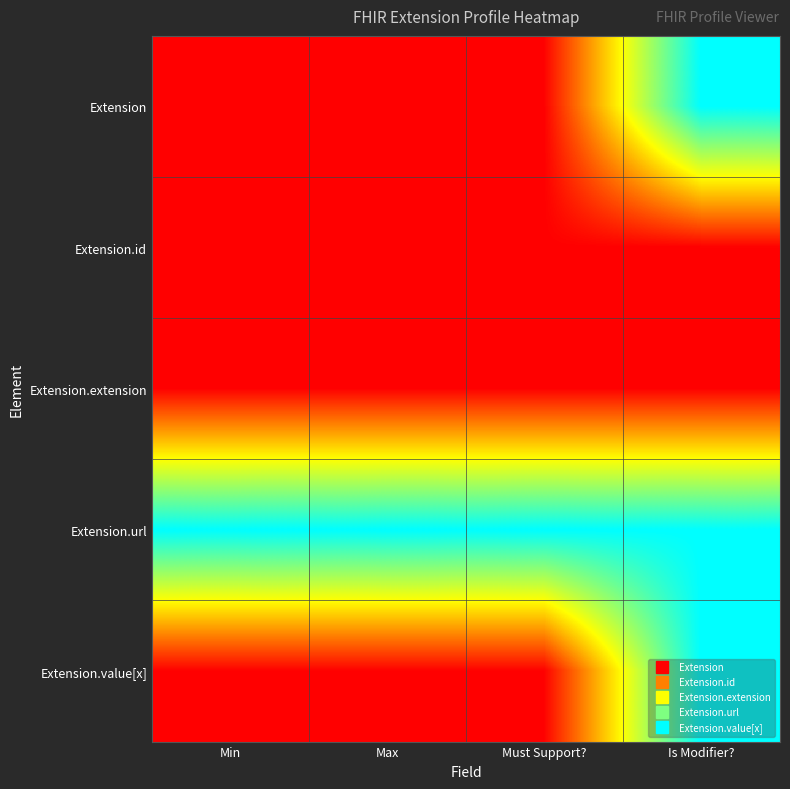

Between Must Support? and Max, which is larger?

Must Support?